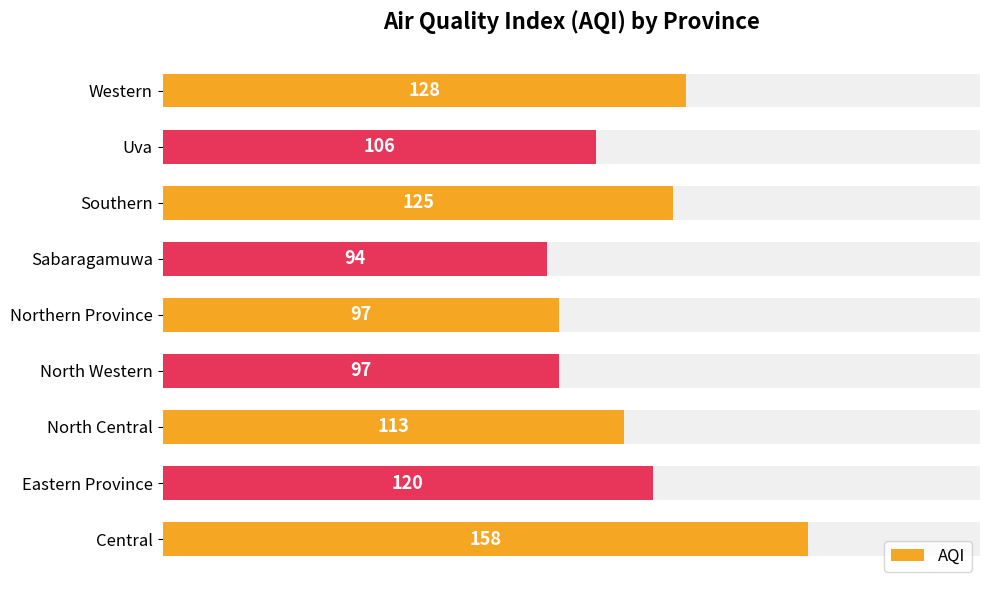

How many values are below 113?

4